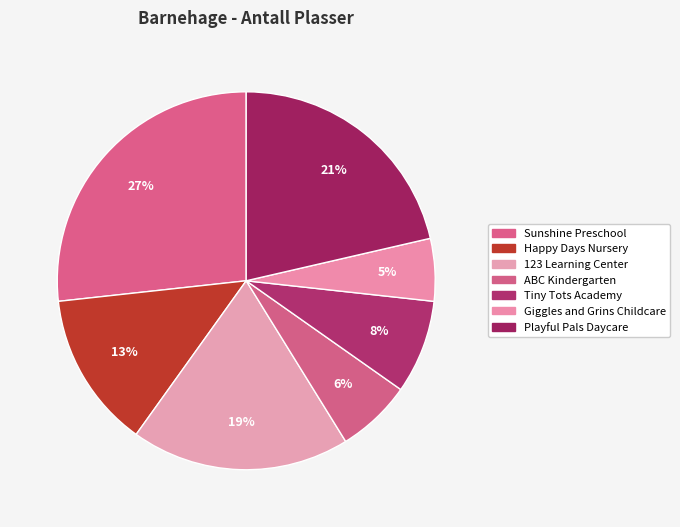

Count the number of slices in the pie.

7